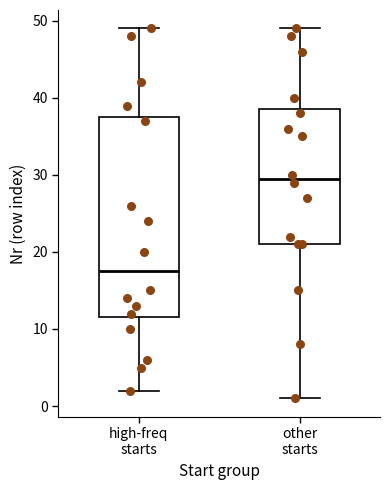

Where is the upper edge of the box for high-freq starts on the y-axis? The values are not printed on the chart, so give them approximately, as read against the axis.

38